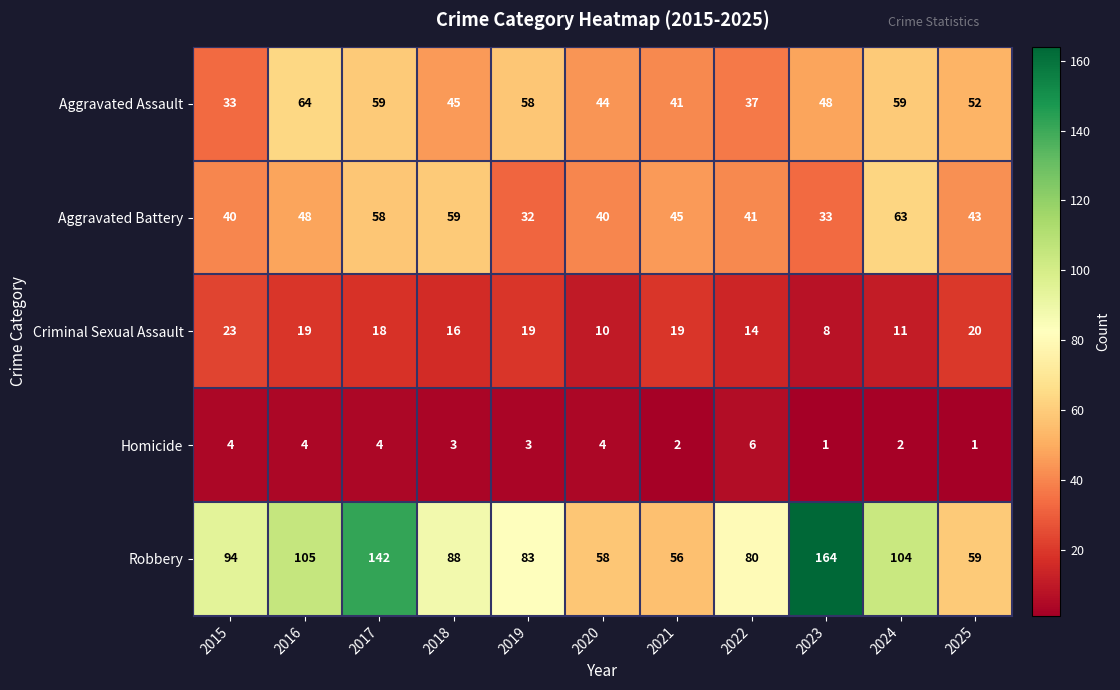

Which series has the largest range (max minus min)?

Robbery